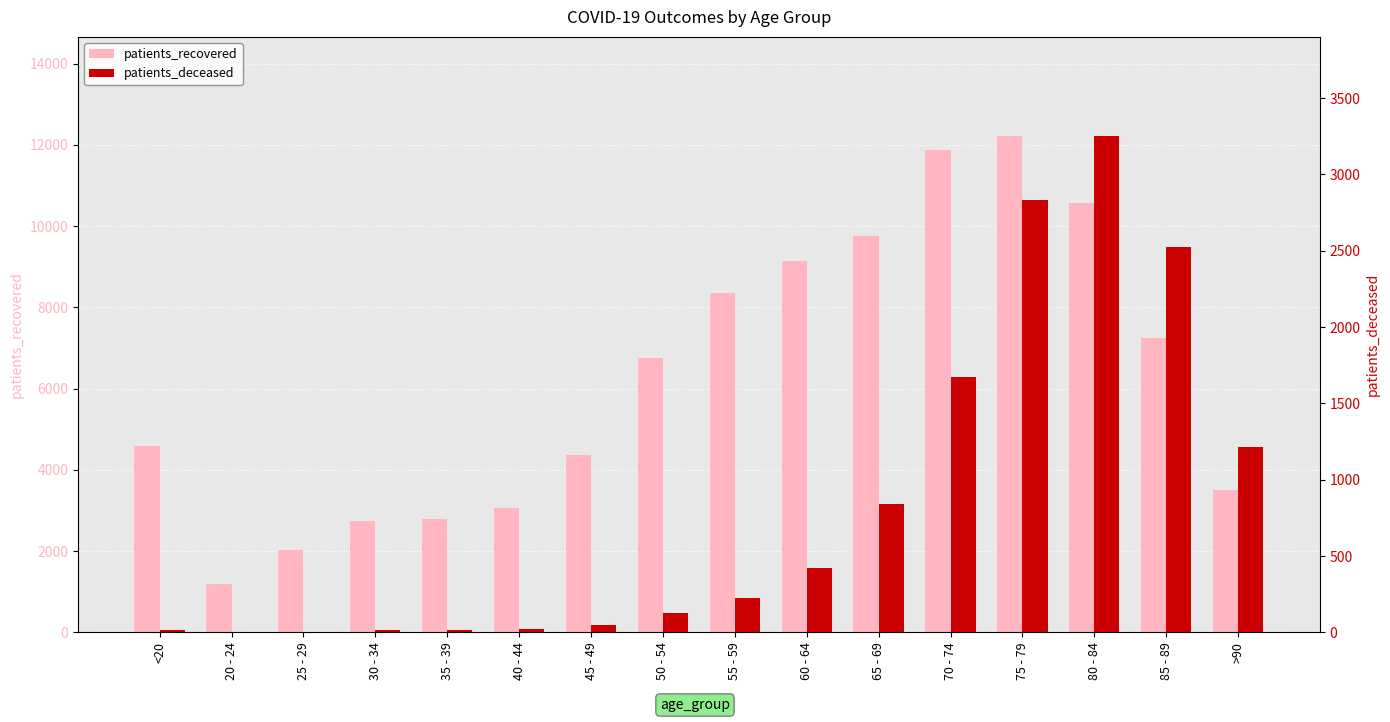

Which series has the largest total across all categories?

patients_recovered